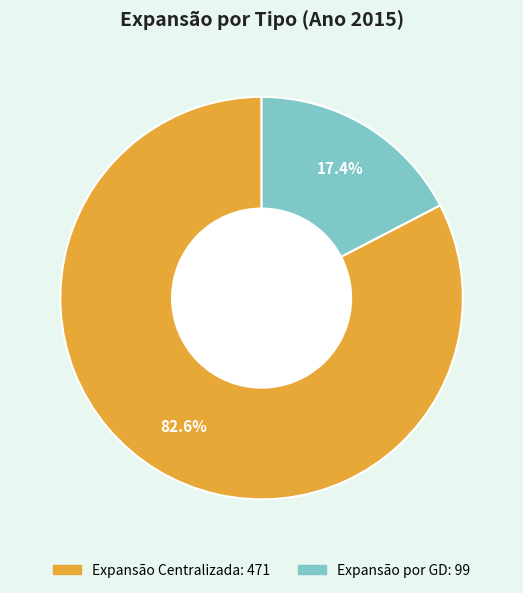

To the nearest percent, what portion does Expansão por GD represent?

17%